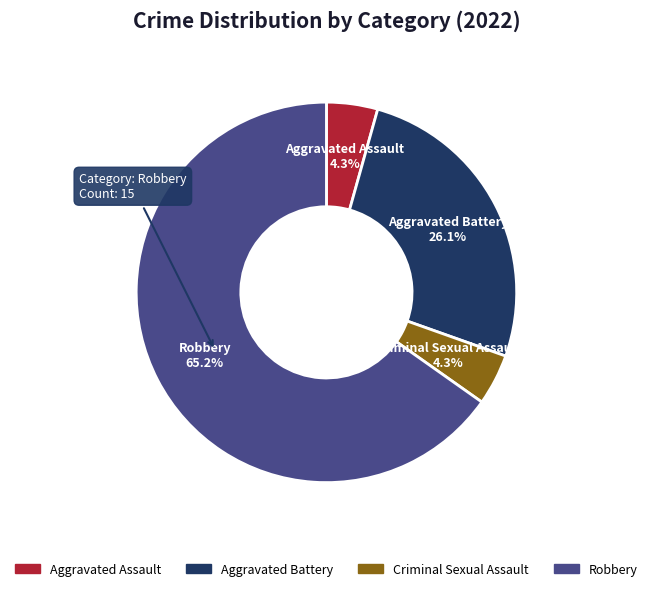

What is the largest slice in the pie chart?

Robbery